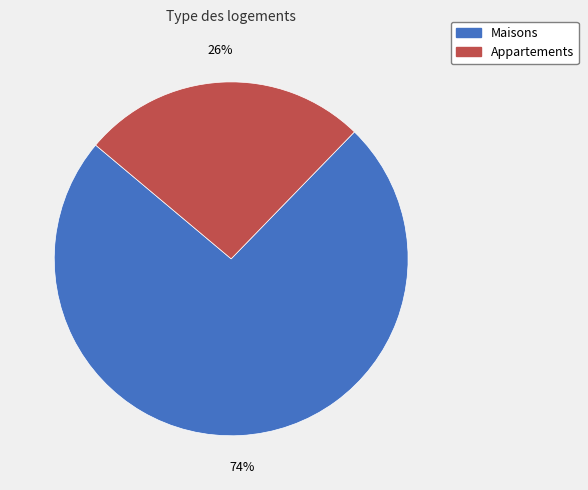

Which slice represents more than half of the pie?

Maisons